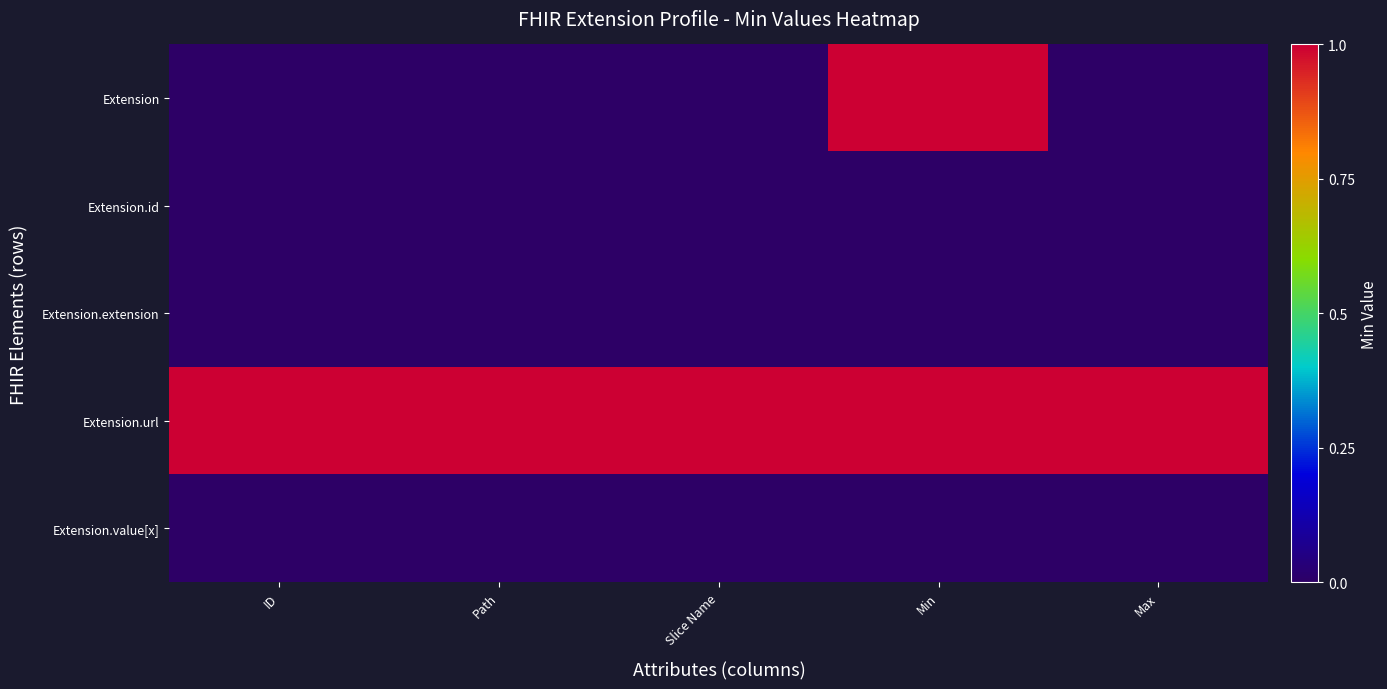

At which category is the sum across all series the highest?

Min